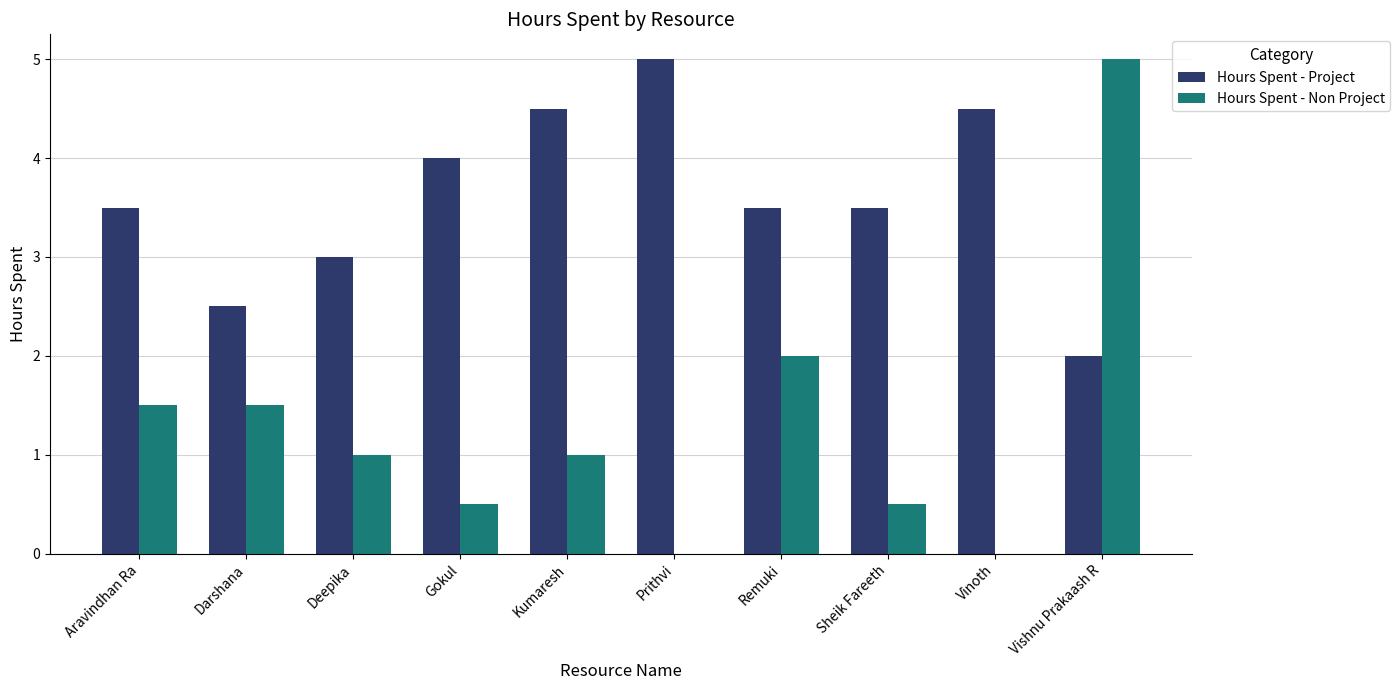

True or false: Hours Spent - Non Project has a value of 0.6 at Kumaresh.

False